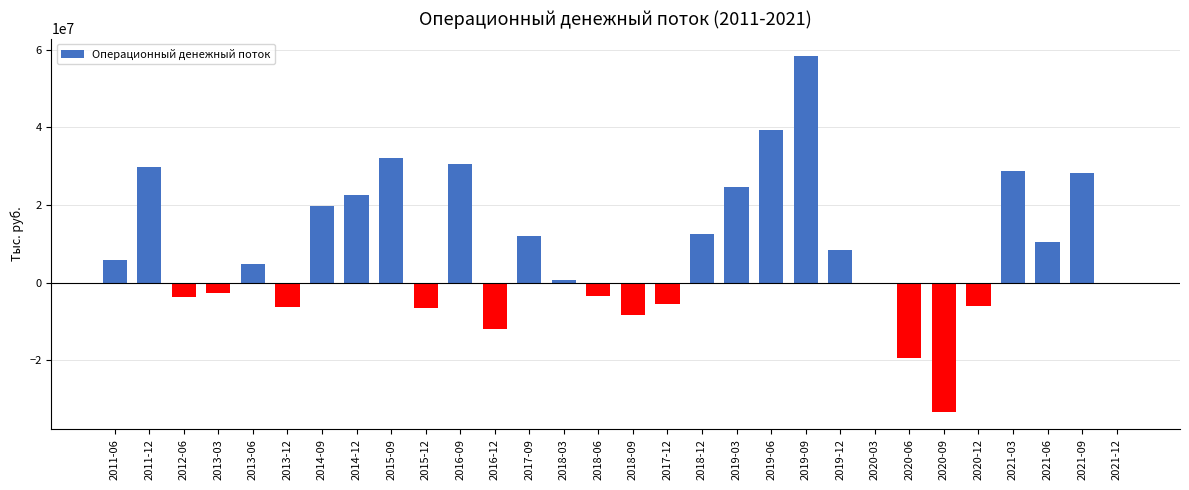

What is the maximum value shown in the chart?

58288748